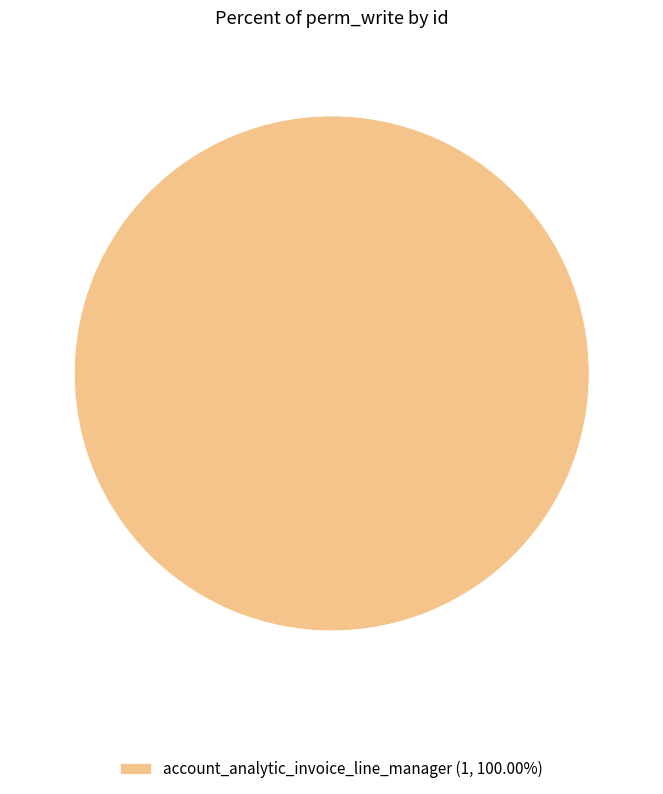

Does any single category account for the majority?

Yes